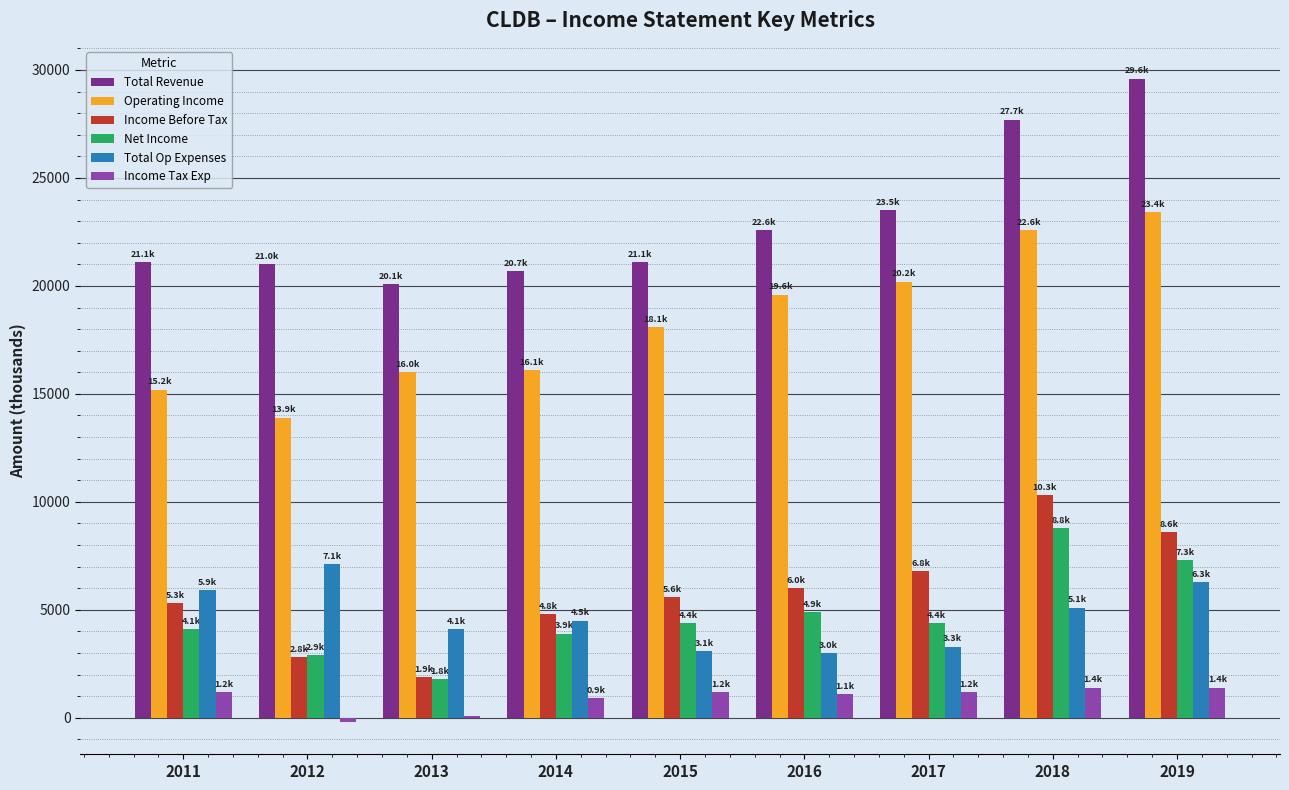

Which category has the highest value in the Income Before Tax series?

2018